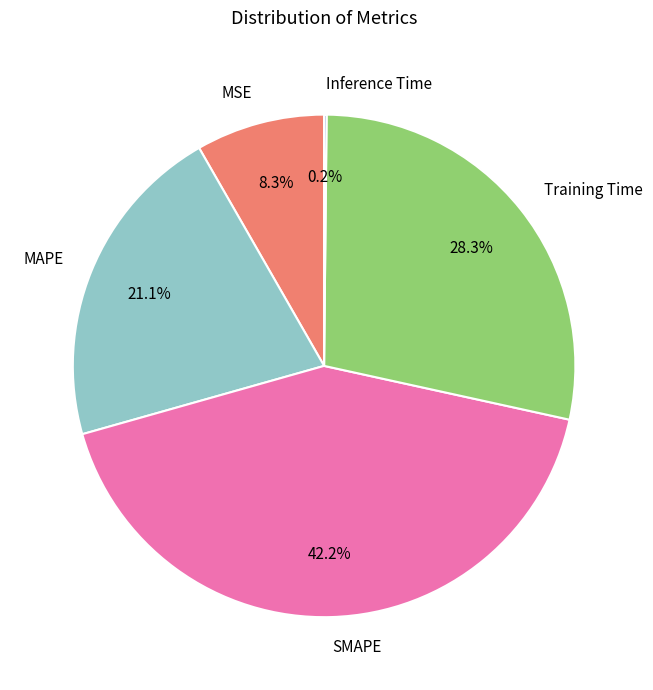

To the nearest percent, what percentage of the pie is MAPE?

21%